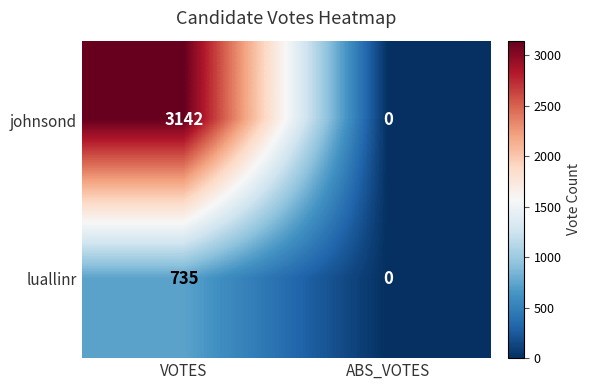

At which label is luallinr closest to 367?

ABS_VOTES